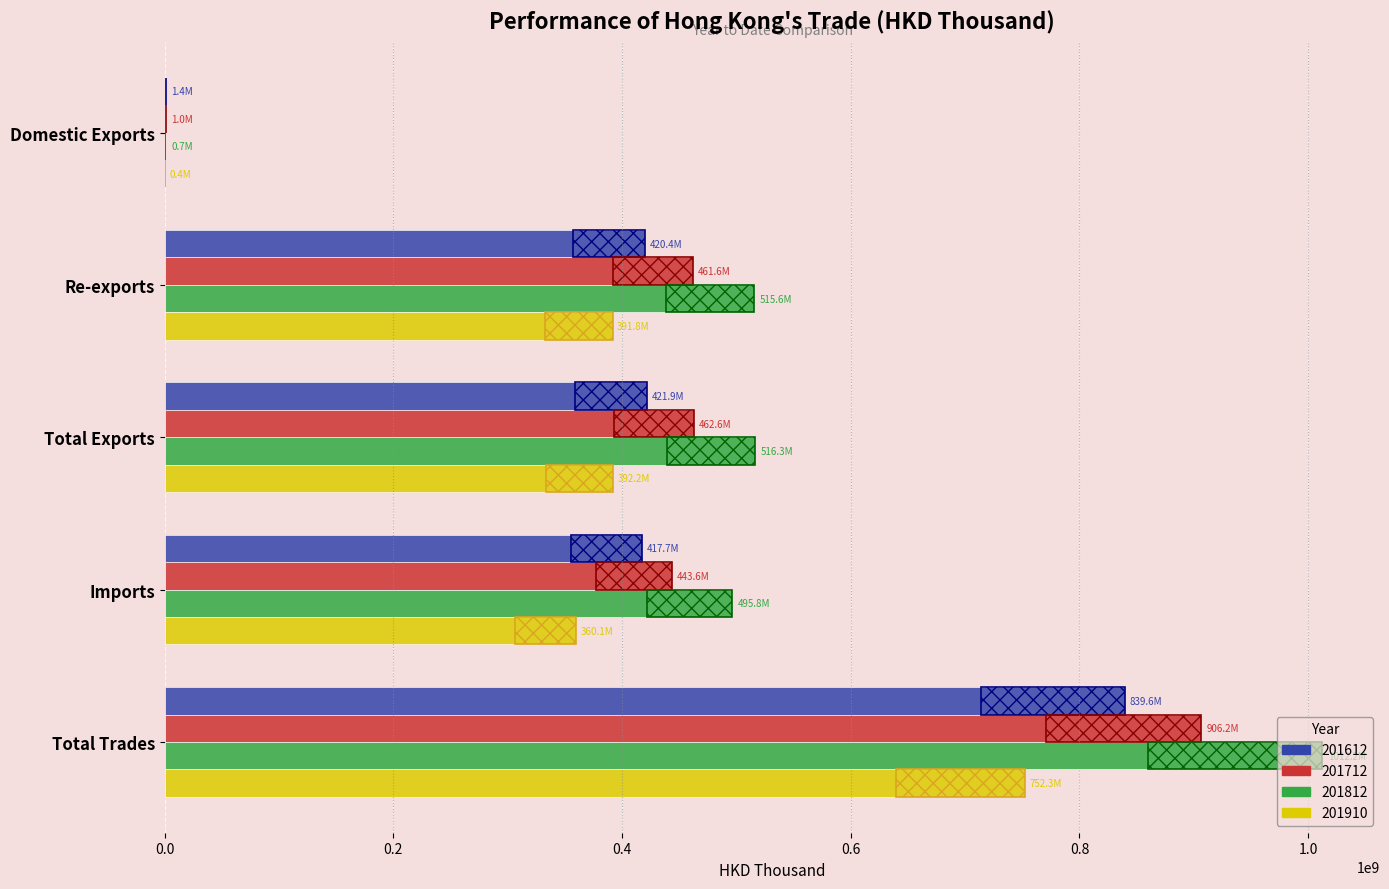

How many bars are there in each group?

4